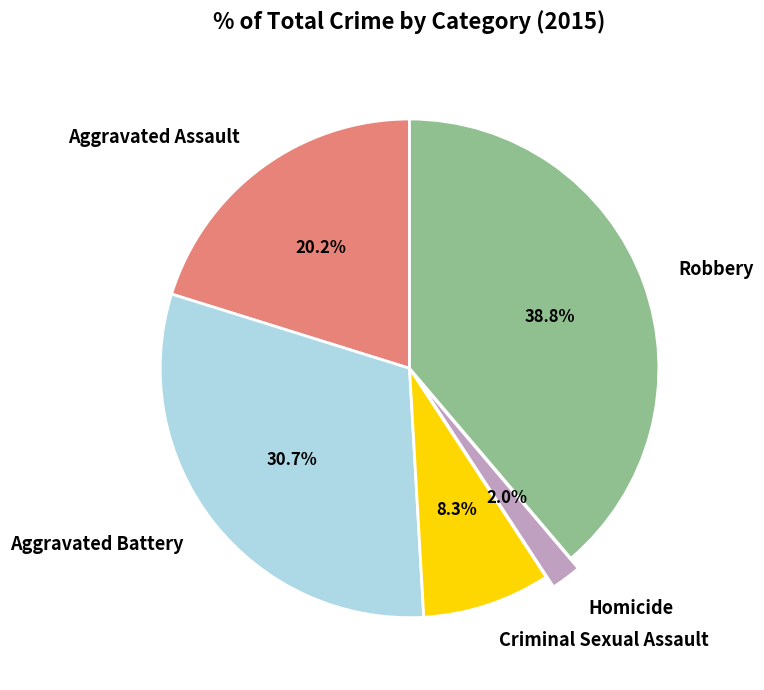

What percentage do Robbery and Aggravated Battery together represent?

69.5%